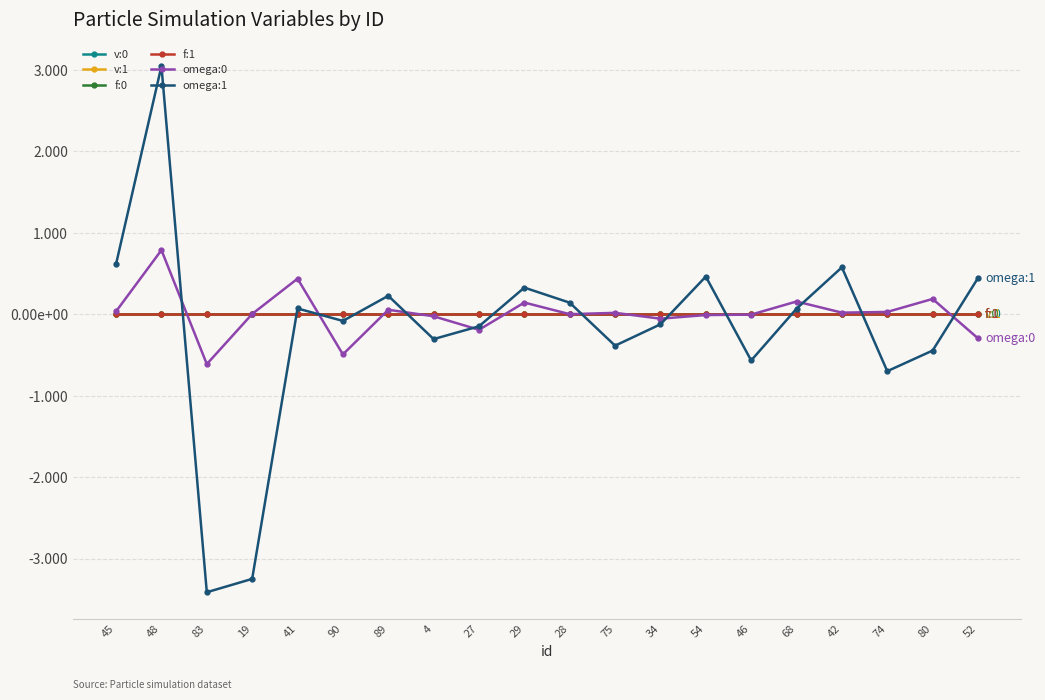

Does the chart have visible grid lines?

Yes